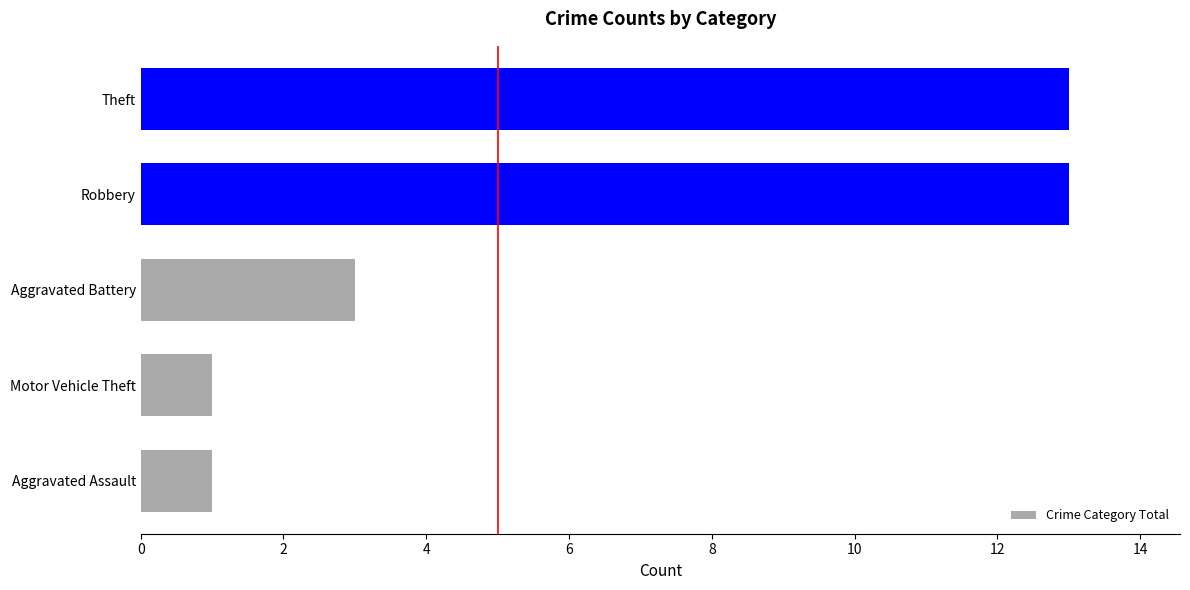

At which label is the value closest to 7?

Aggravated Battery